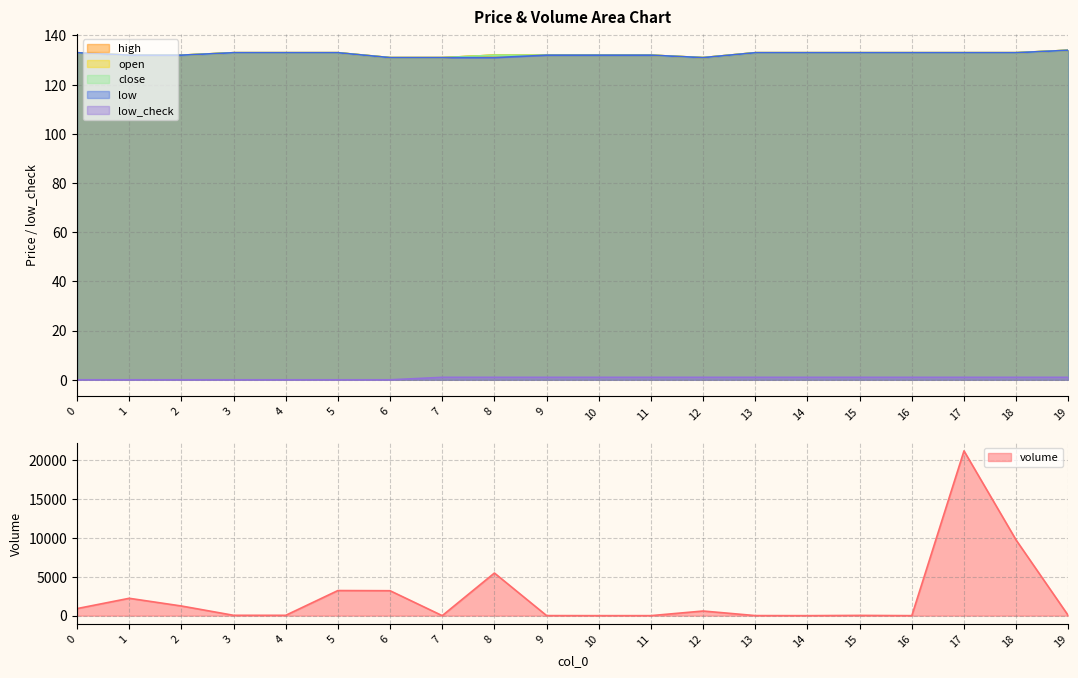

What is the total value across all series at 6?

3733.4